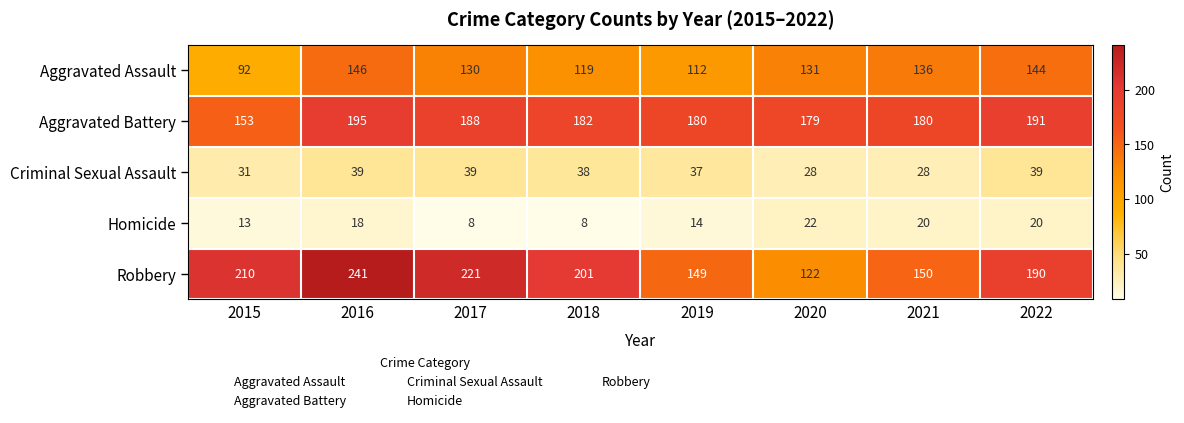

What is the approximate value of Aggravated Assault at 2015?

92